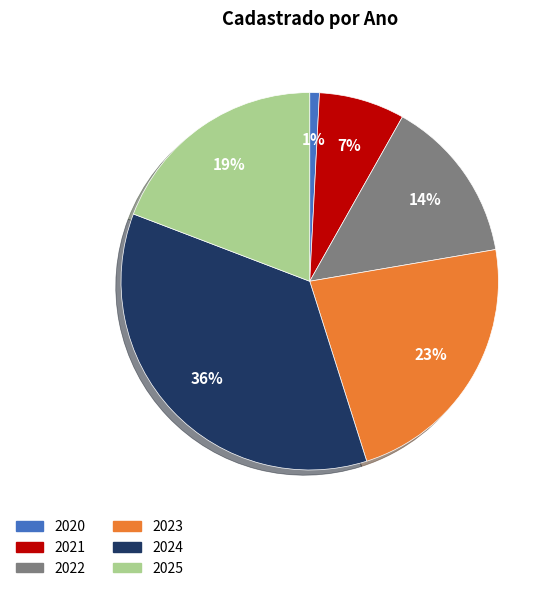

Combined, do 2022 and 2020 account for over 50%?

No